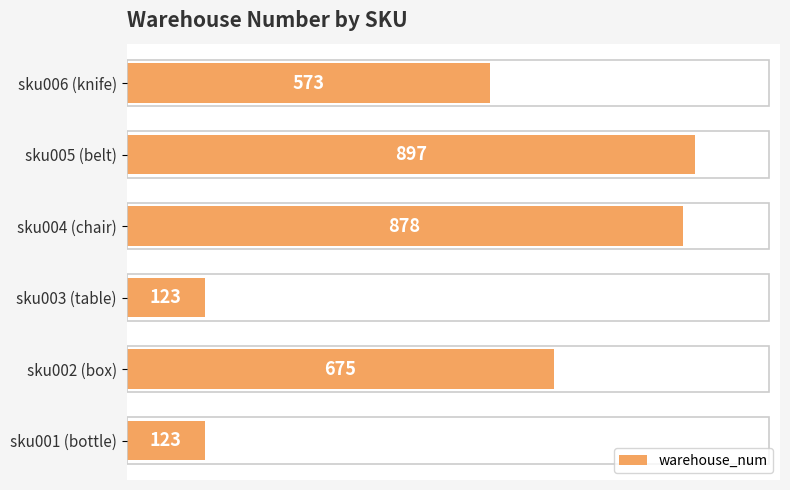

Which has a higher value, sku002 (box) or sku005 (belt)?

sku005 (belt)